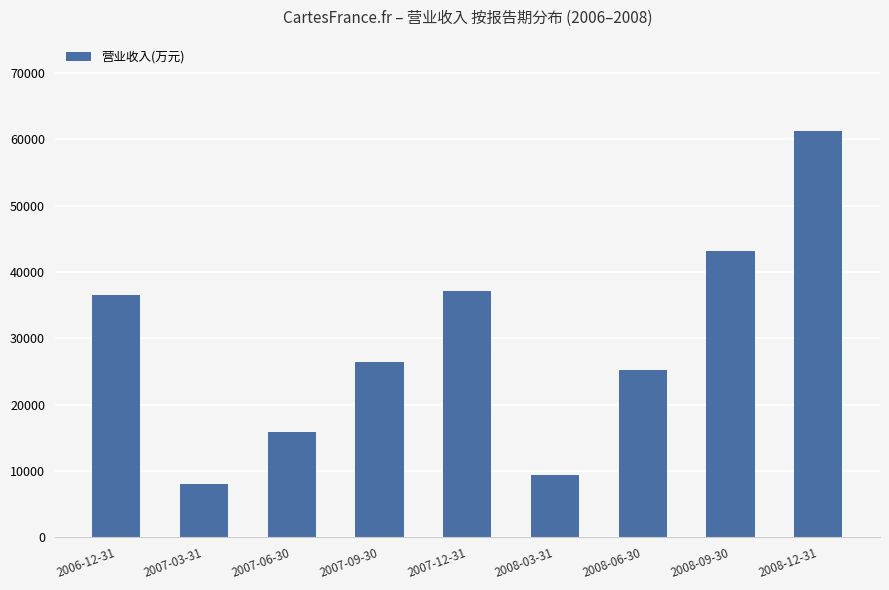

Reading left to right, transcribe all the data shown in this chart.

36474	8071	15801	26434	37116	9322	25196	43165	61274